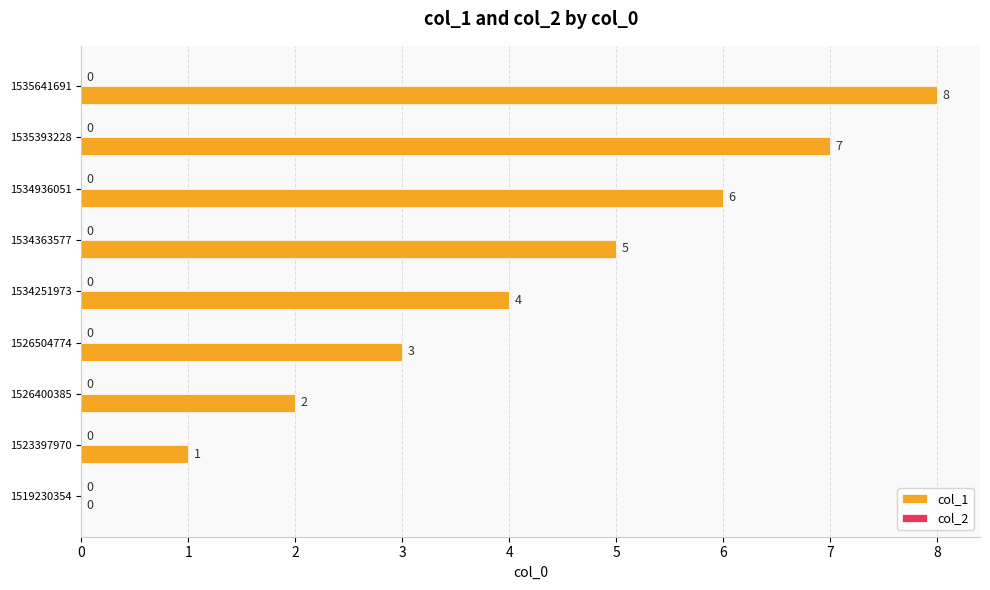

What is the greatest value displayed?

8